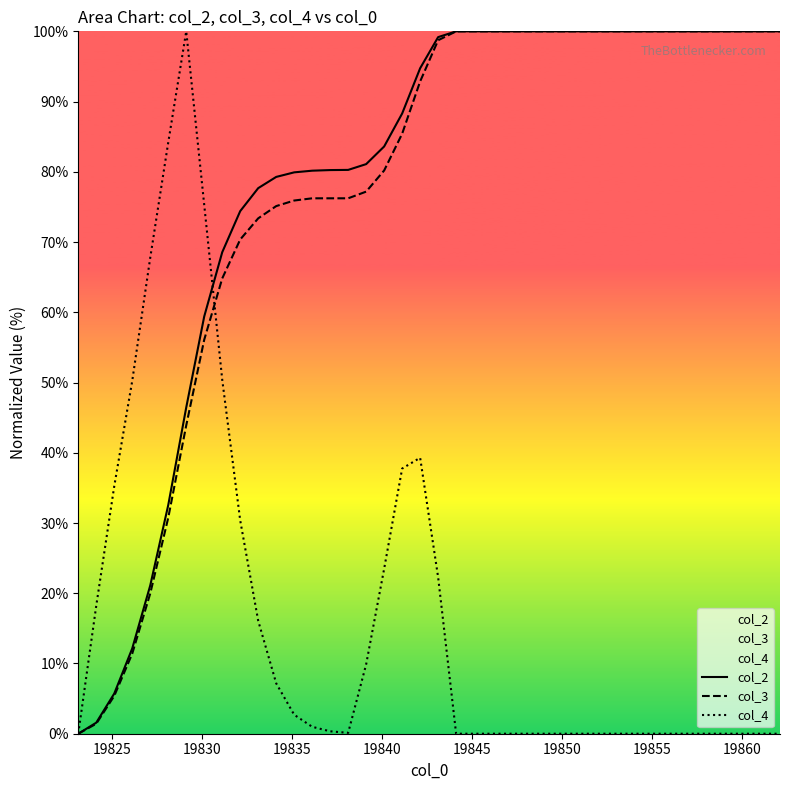

How many intersections are there between col_4 and col_3?

1